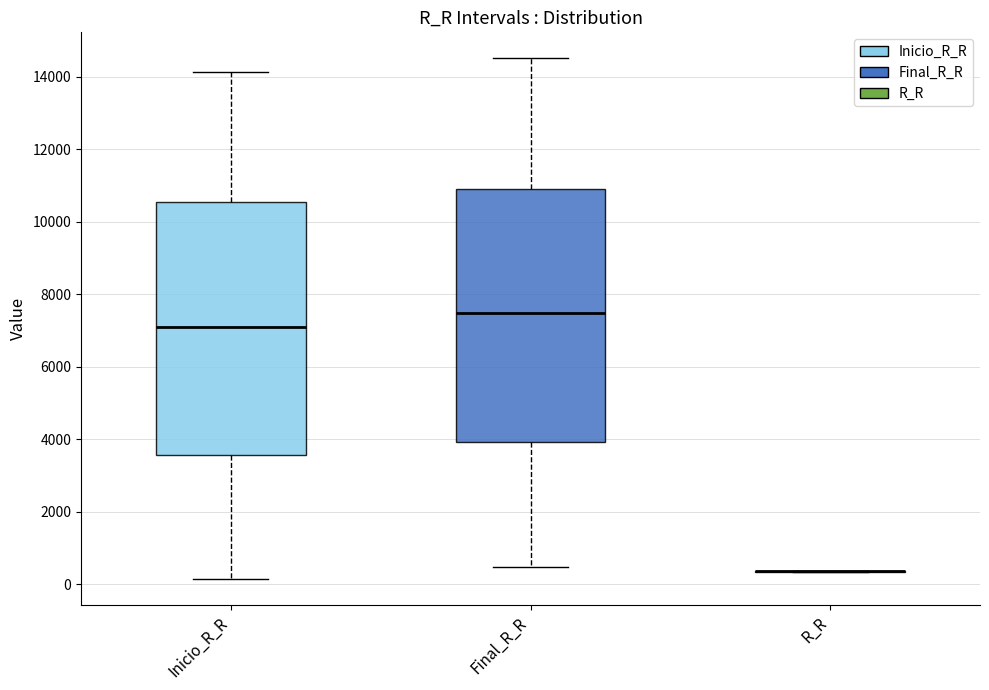

Reading left to right, read every box against the y-axis: the position of its median line, the range the box covers, and the ends of its whiskers. The values are not printed on the chart, so give them approximately, as read against the axis.

Inicio_R_R: median 7200, box 3600 to 10600, whiskers 200 to 14200
Final_R_R: median 7400, box 4000 to 11000, whiskers 400 to 14600
R_R: box collapsed to a line at 400, whiskers 400 to 400